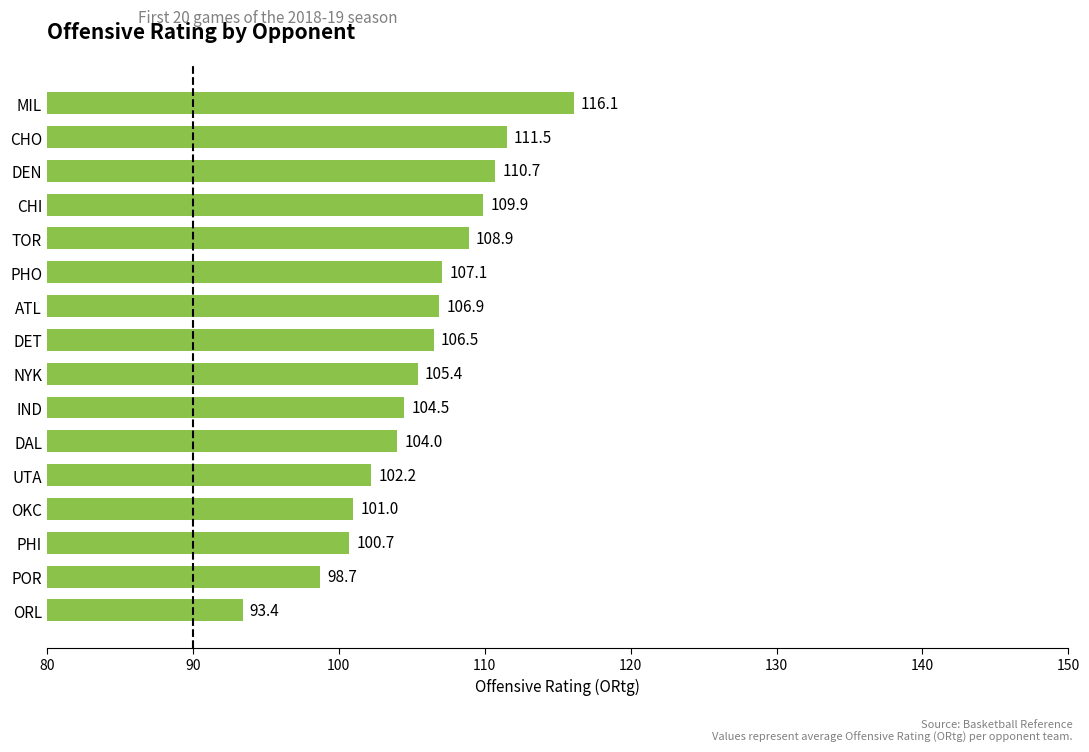

What is the sum of the values at OKC and CHI?

210.9